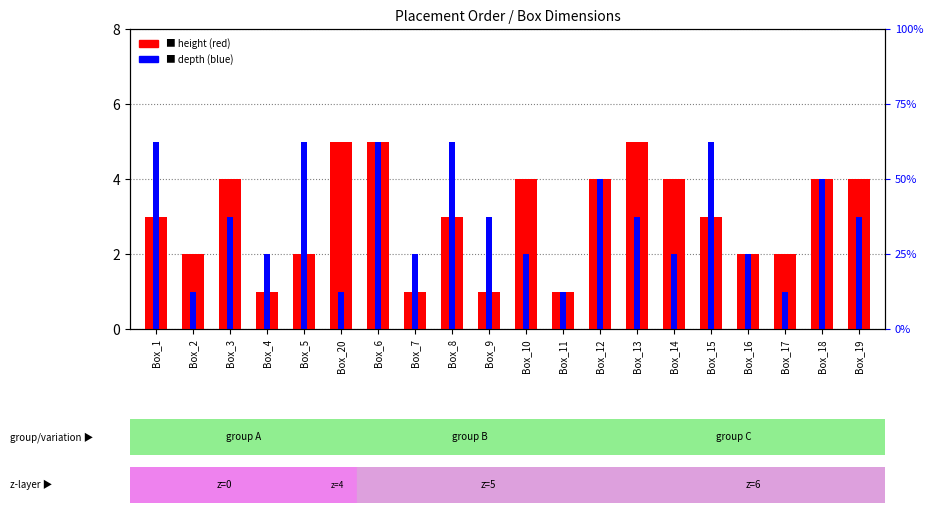

Reading left to right, extract all data points from this chart.

height: 3	2	4	1	2	5	5	1	3	1	4	1	4	5	4	3	2	2	4	4
depth: 5	1	3	2	5	1	5	2	5	3	2	1	4	3	2	5	2	1	4	3